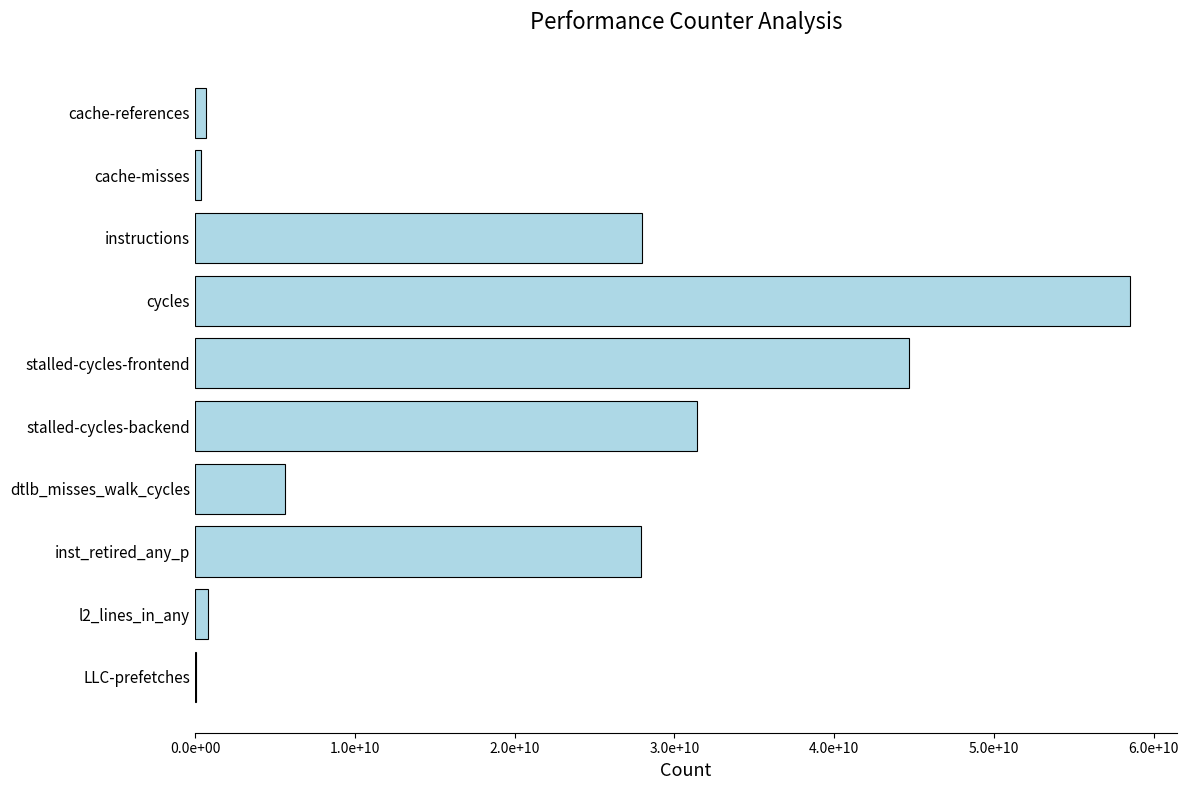

Are the bars horizontal?

Yes